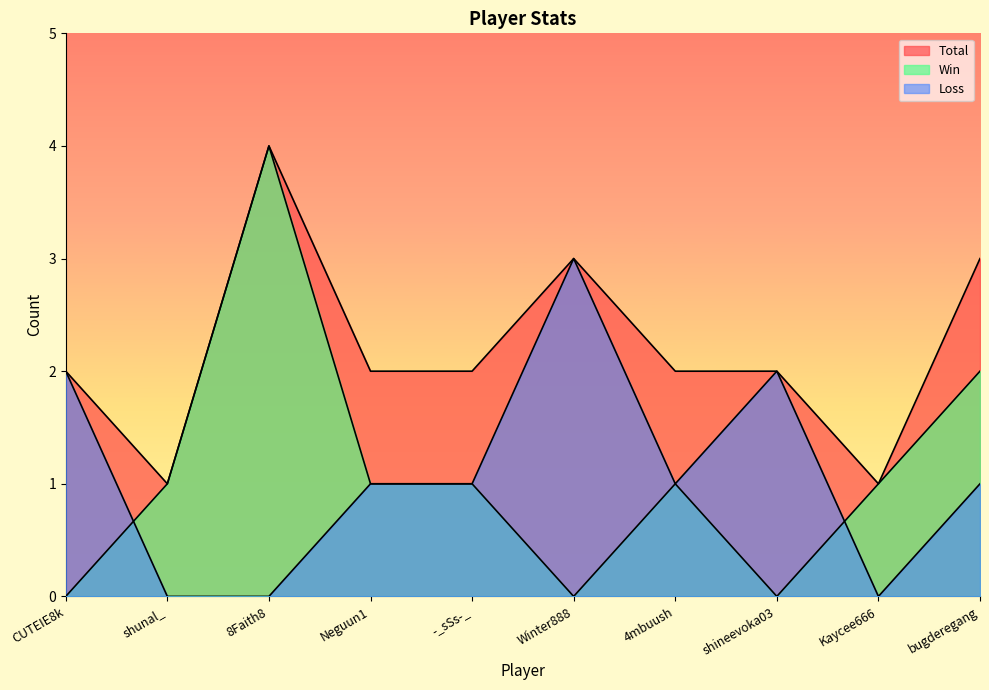

At which category does the chart reach its minimum across all series?

CUTEIE8k